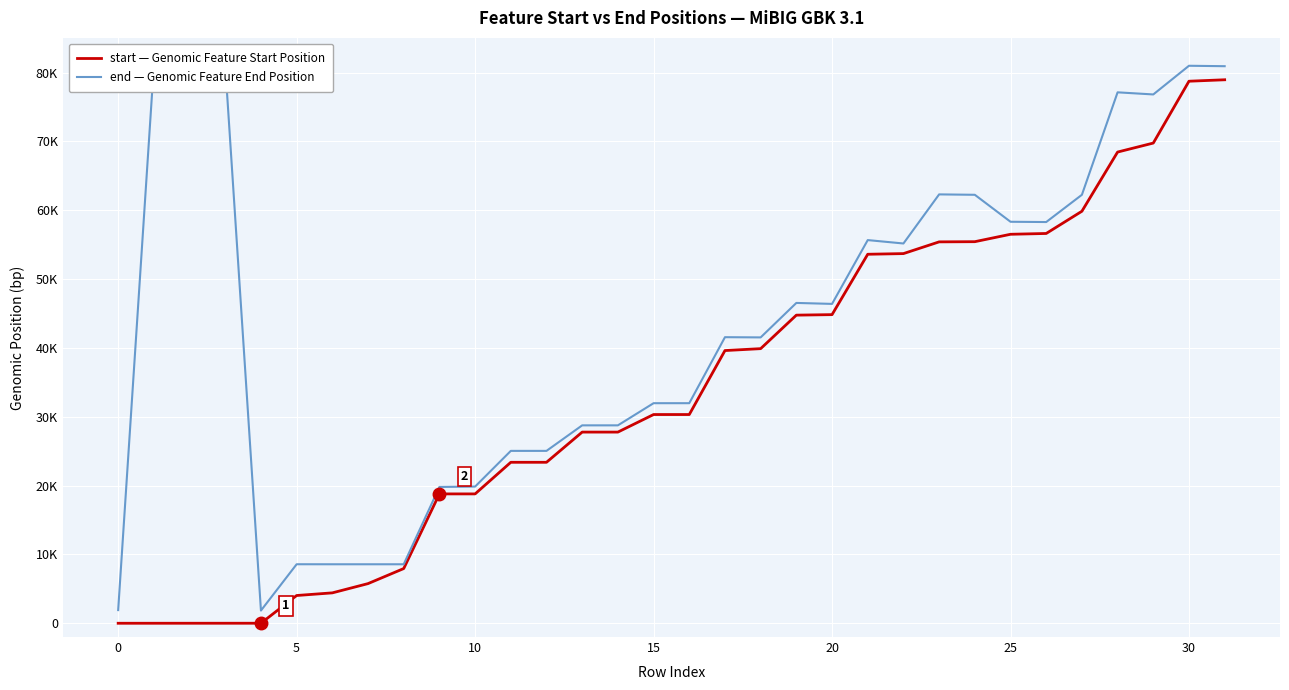

How many distinct data groups are displayed?

2